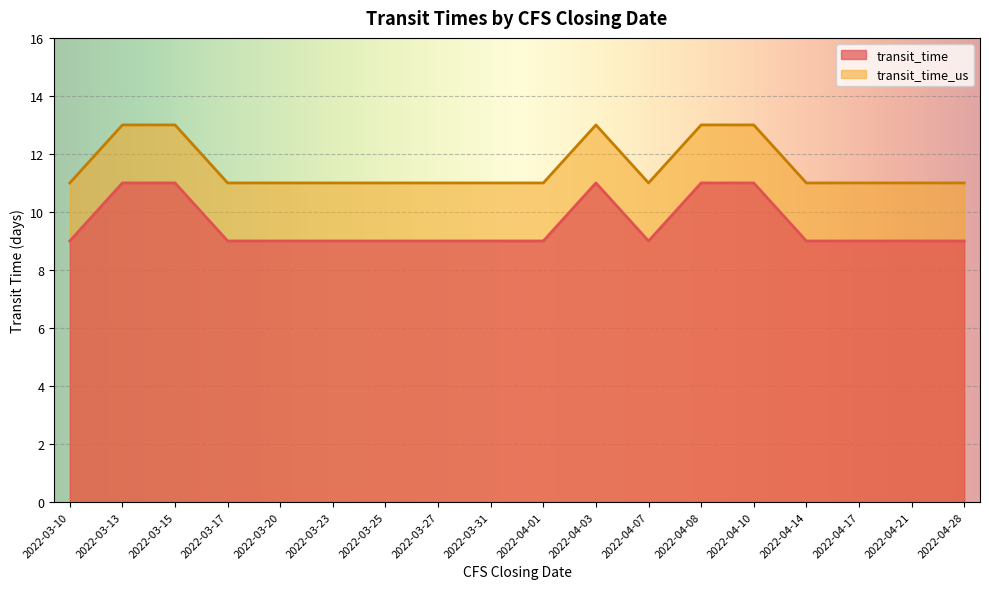

How many lines are shown in the chart?

2